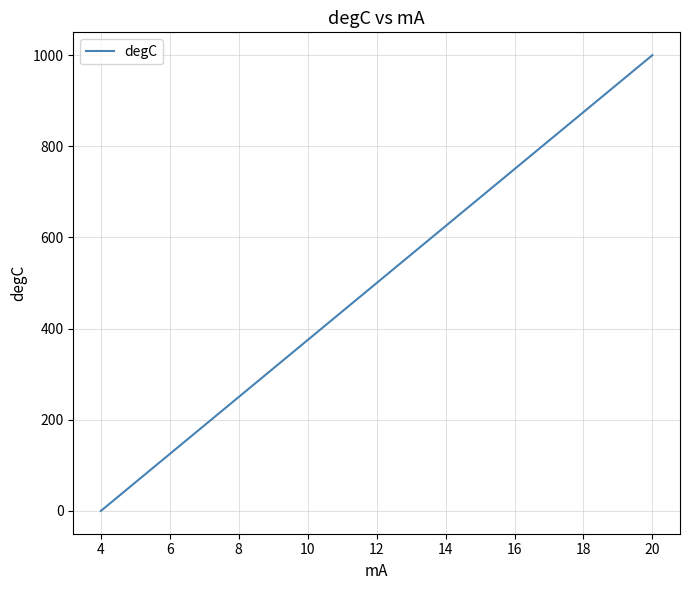

What is the difference between the maximum and minimum values?

1000.0